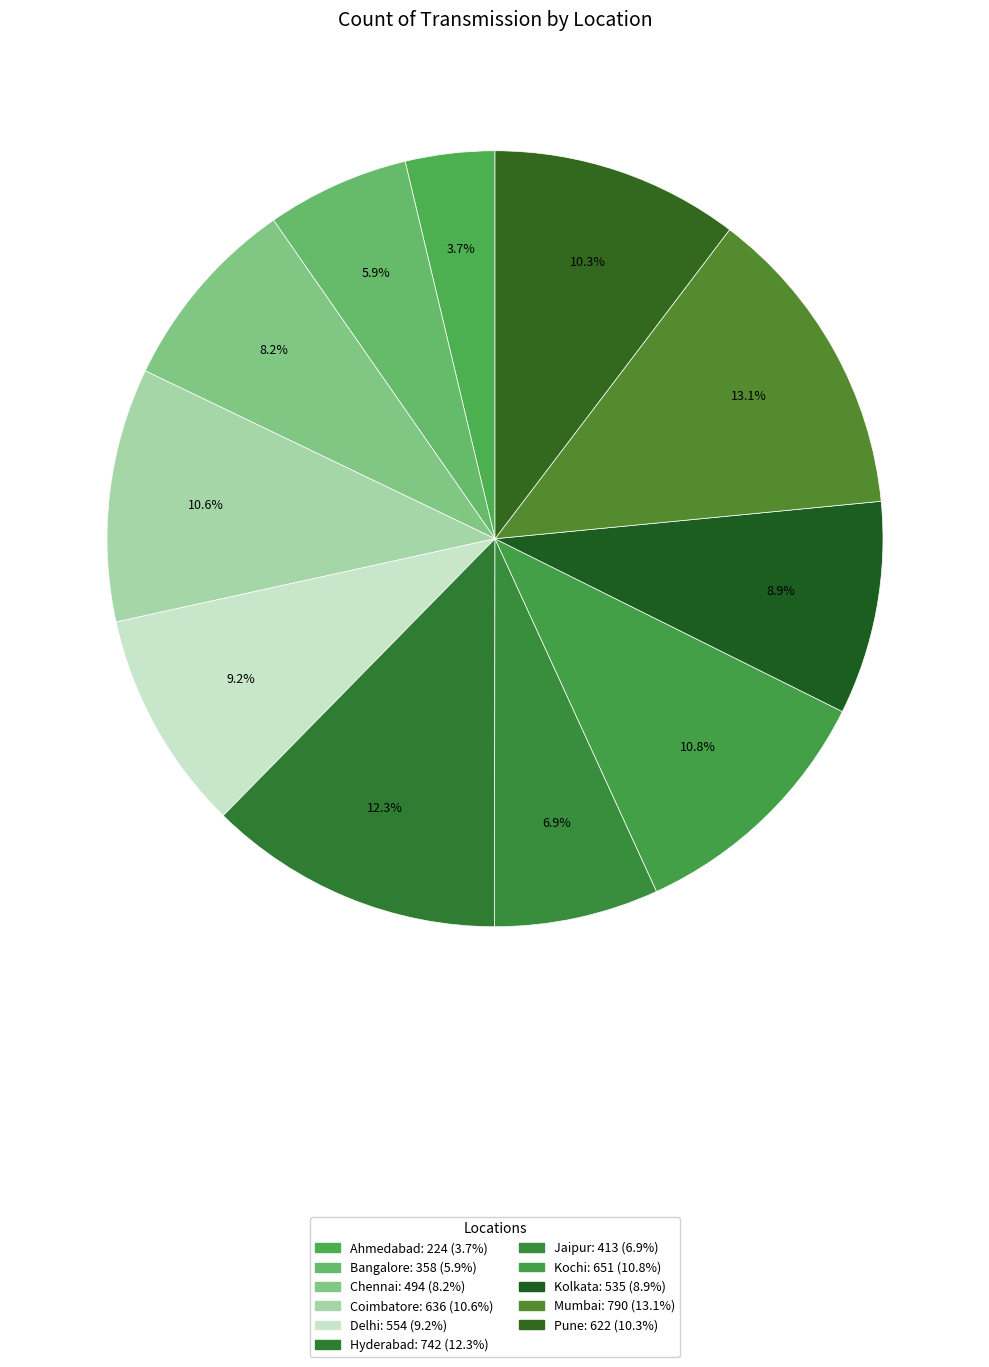

Is there any slice that represents more than half of the pie?

No